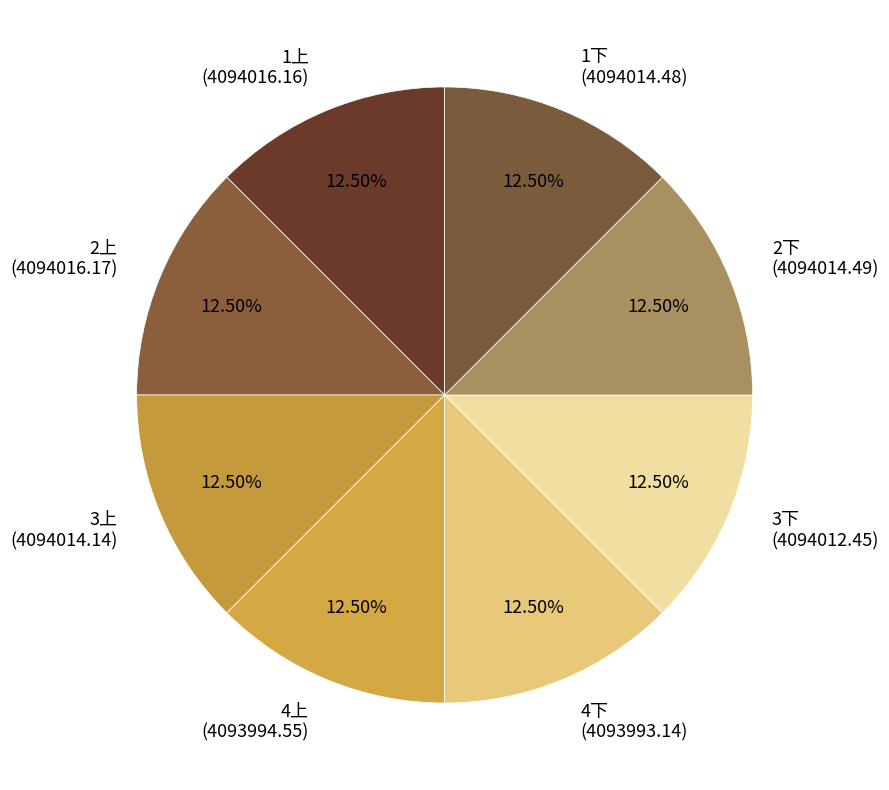

Is the sum of 2下 (4094014.49) and 3上 (4094014.14) greater than half?

No